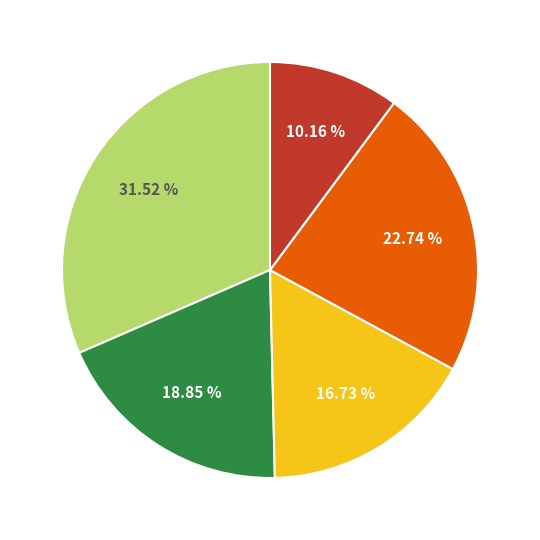

Is there a majority slice in this chart?

No